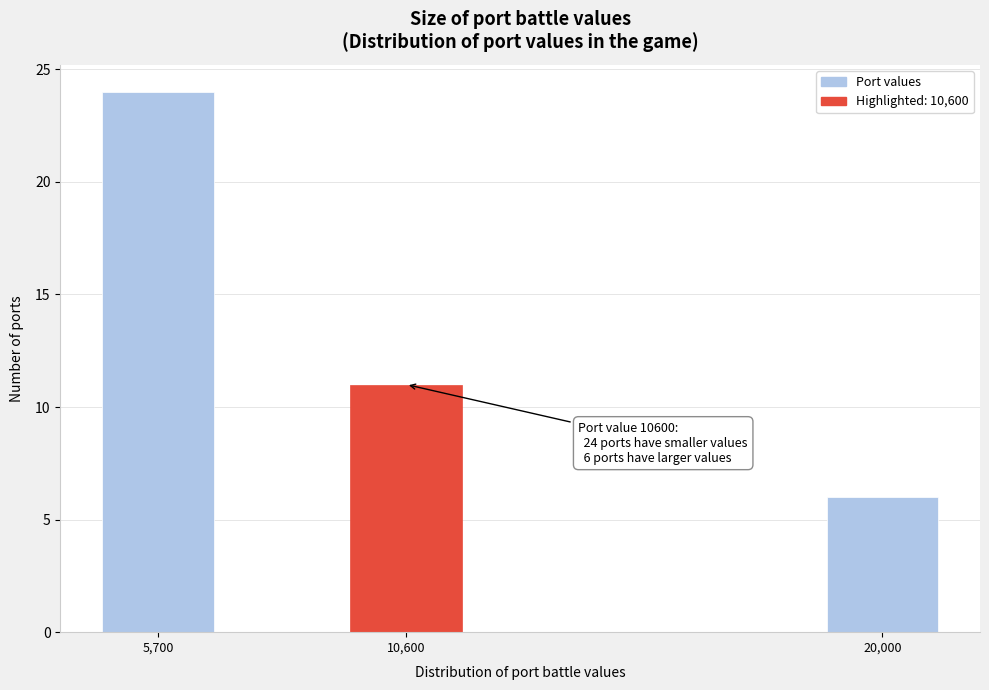

Reading left to right, list all the values displayed in this chart.

5,700=24	10,600=11	20,000=6